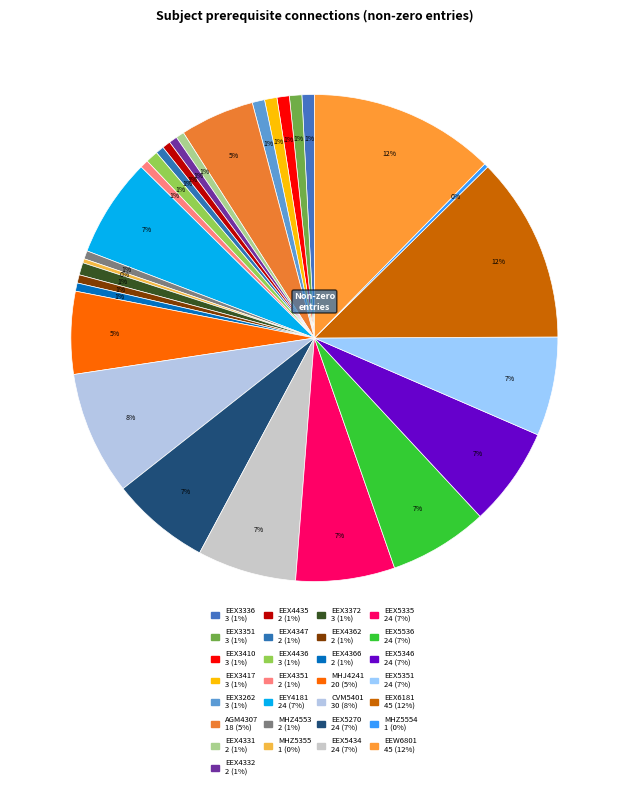

How many slices are in this pie chart?

29